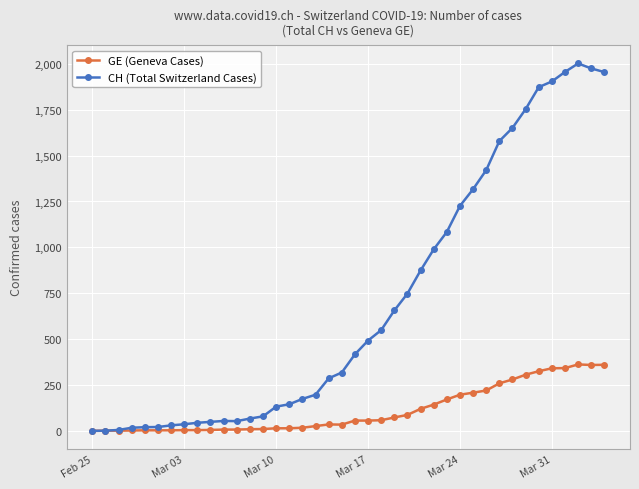

What is the maximum value shown in the chart?

2002